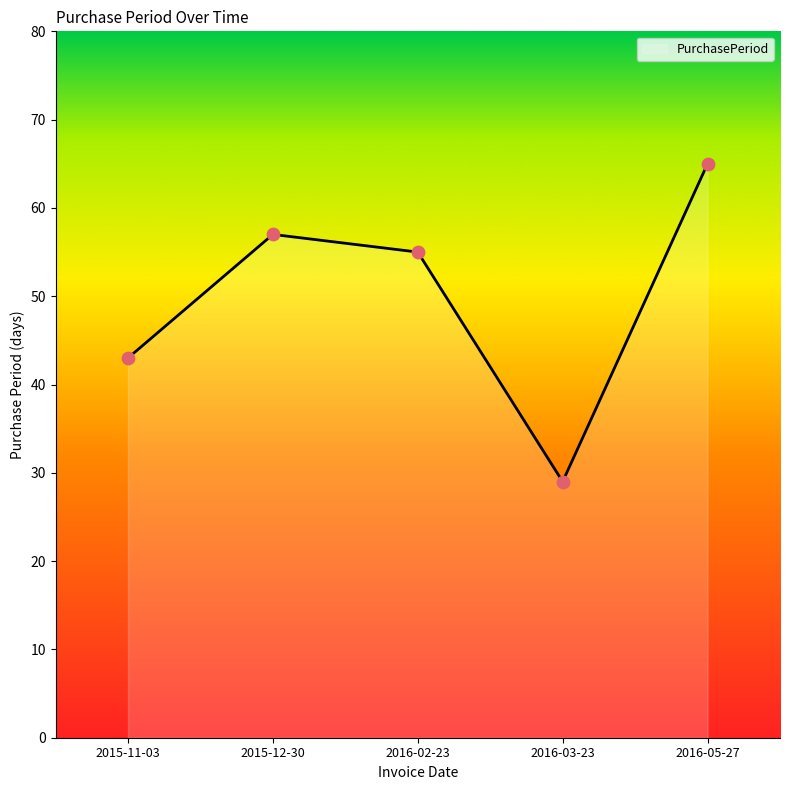

What is the change in value from 2016-02-23 to 2016-05-27?

+10